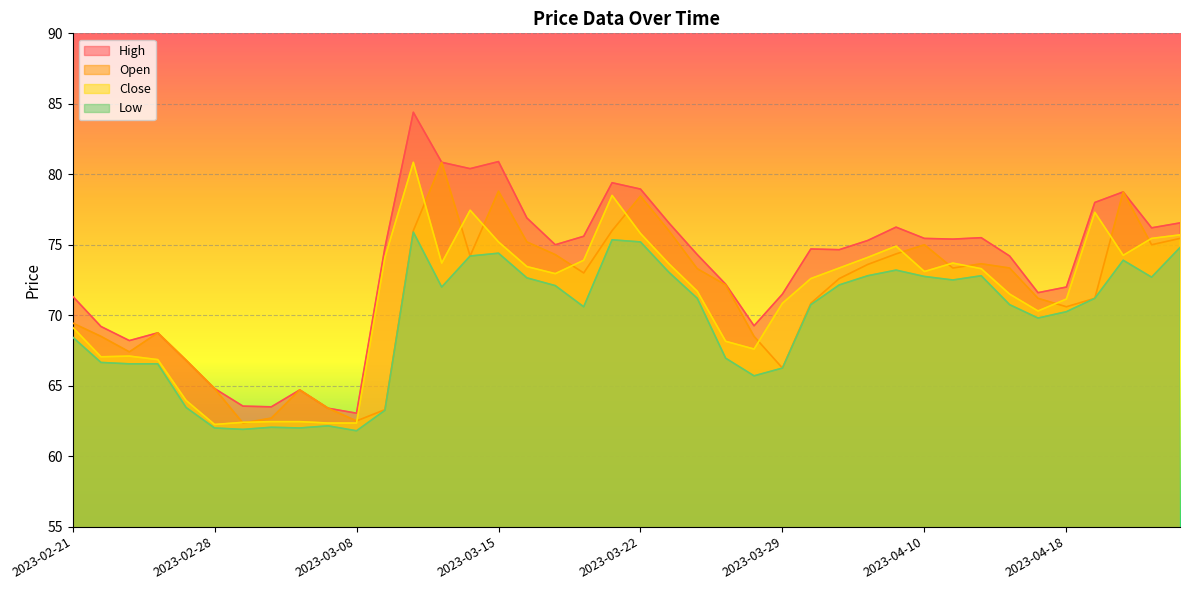

How many data points in Open are less than 73?

20